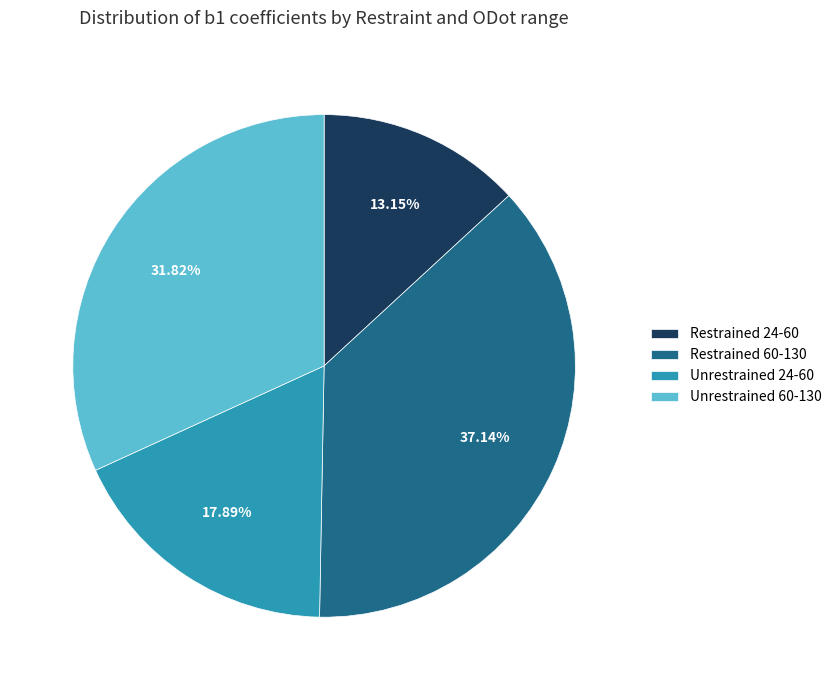

To the nearest percent, what is the average slice percentage?

25%